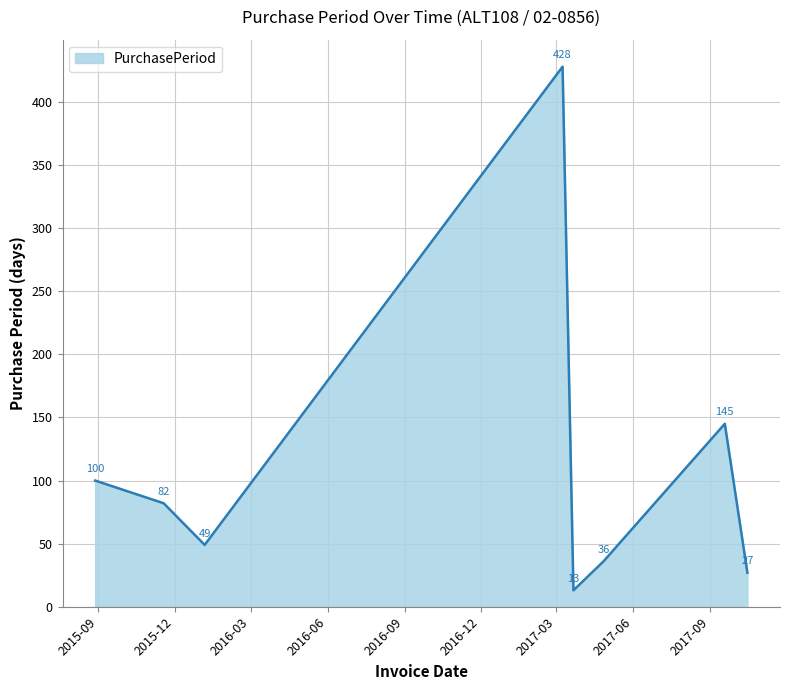

How many interior local peaks (higher than both neighbors) does the data have?

2